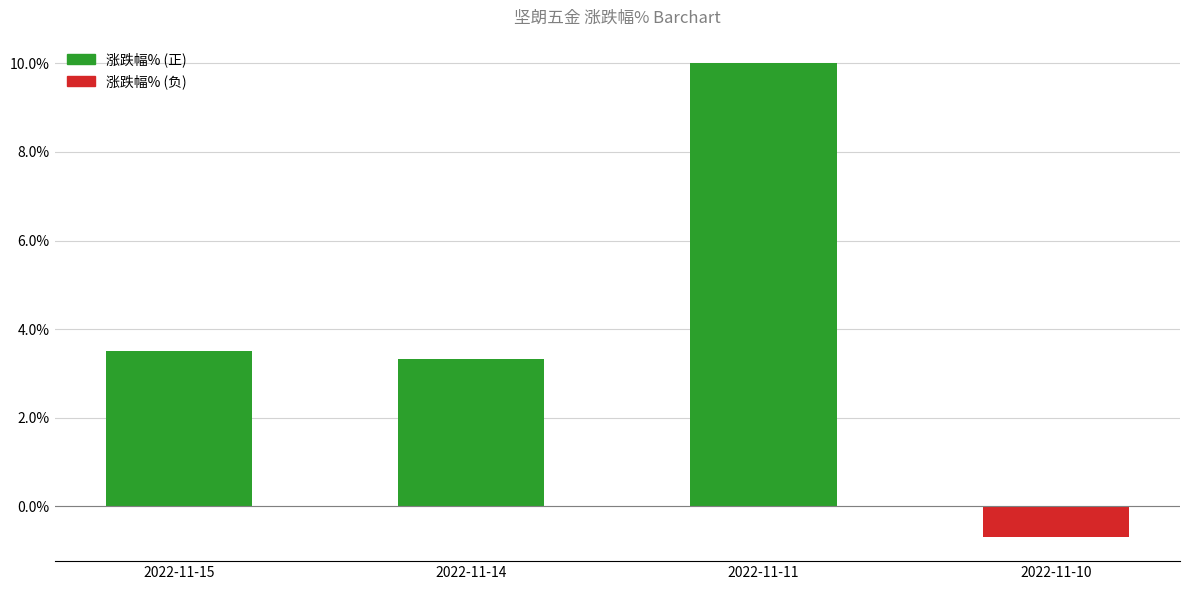

Rank the categories by value from lowest to highest.

2022-11-10, 2022-11-14, 2022-11-15, 2022-11-11